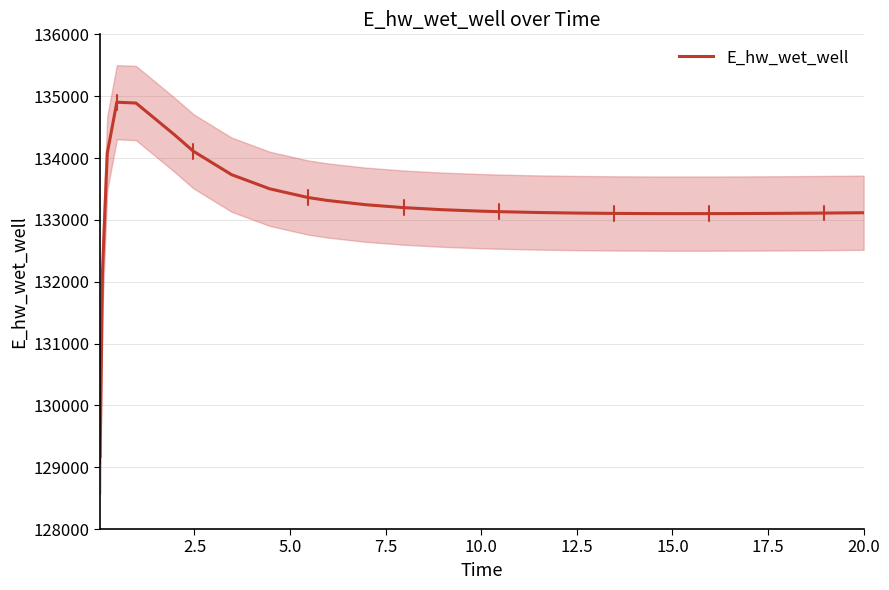

What is the value of the 8th point from the left?

133731.0